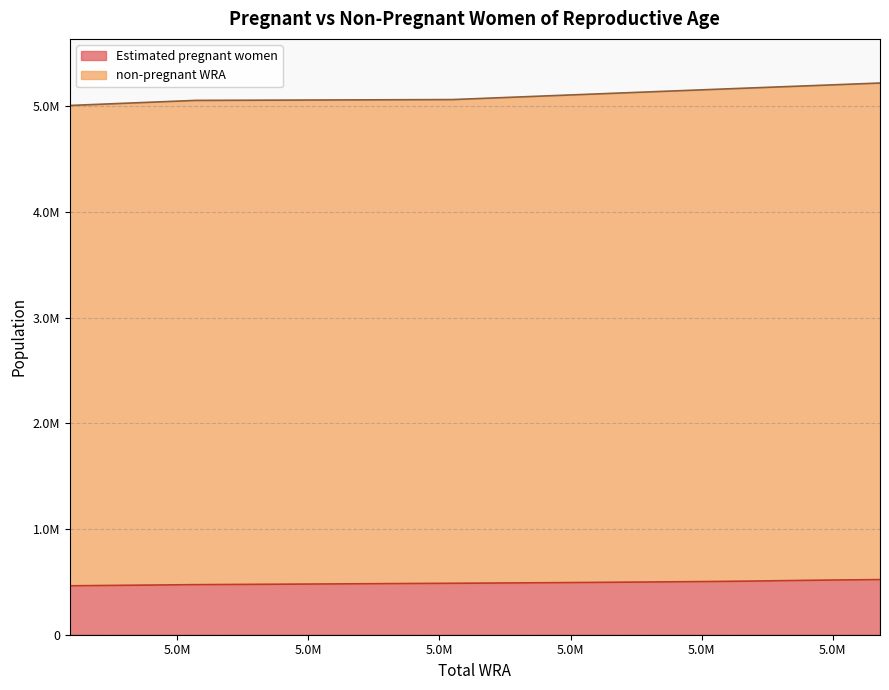

Which series has the largest range (max minus min)?

non-pregnant WRA